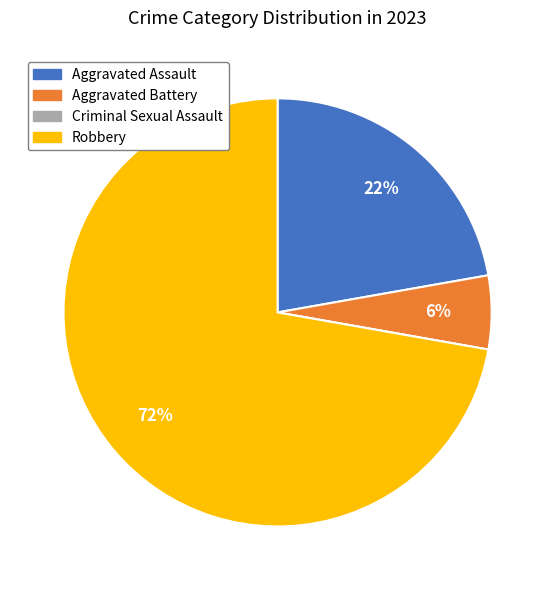

The Robbery slice represents 59% of the pie. True or false?

False